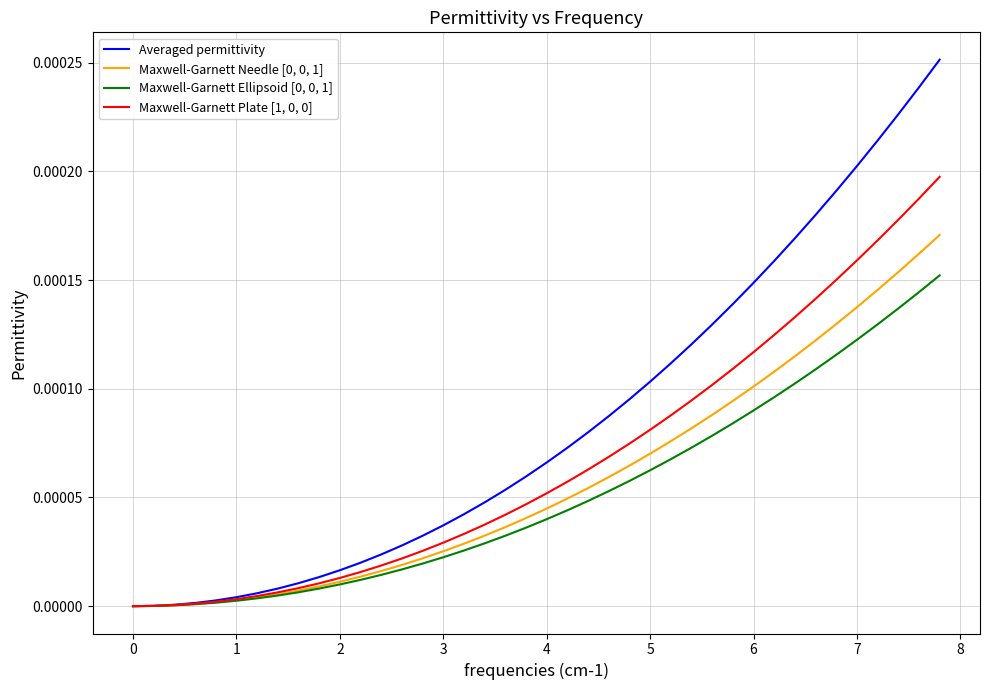

Which series has the largest total across all categories?

Averaged permittivity